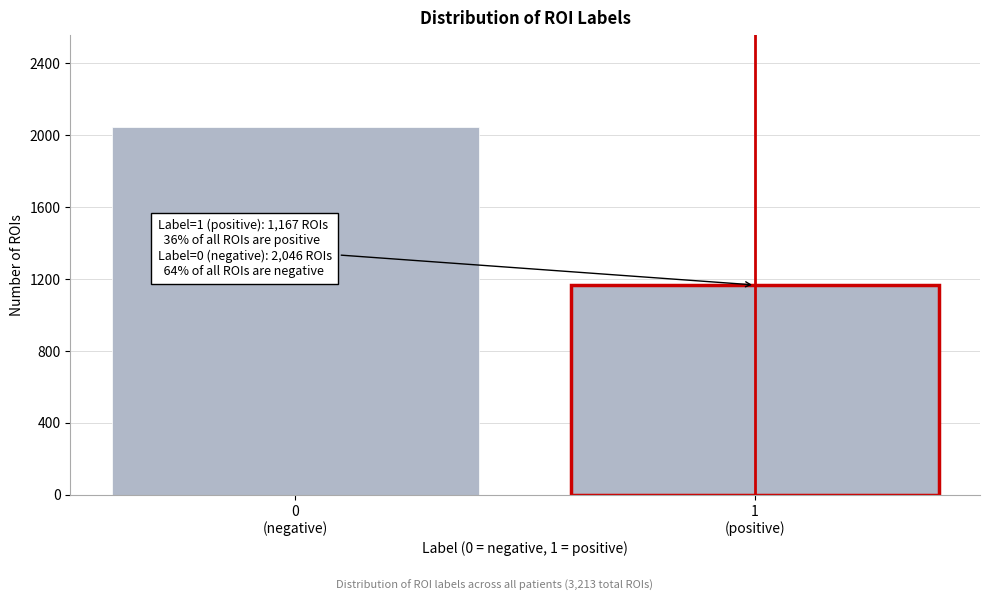

Reading right to left, what are all the values shown in this chart?

1167	2046